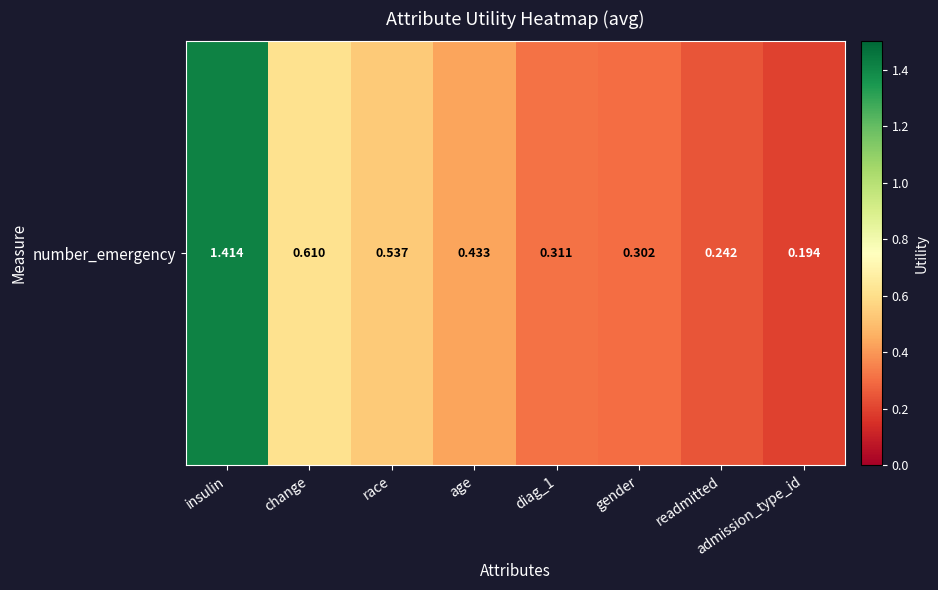

List the labels in order of value, largest first.

insulin, change, race, age, diag_1, gender, readmitted, admission_type_id